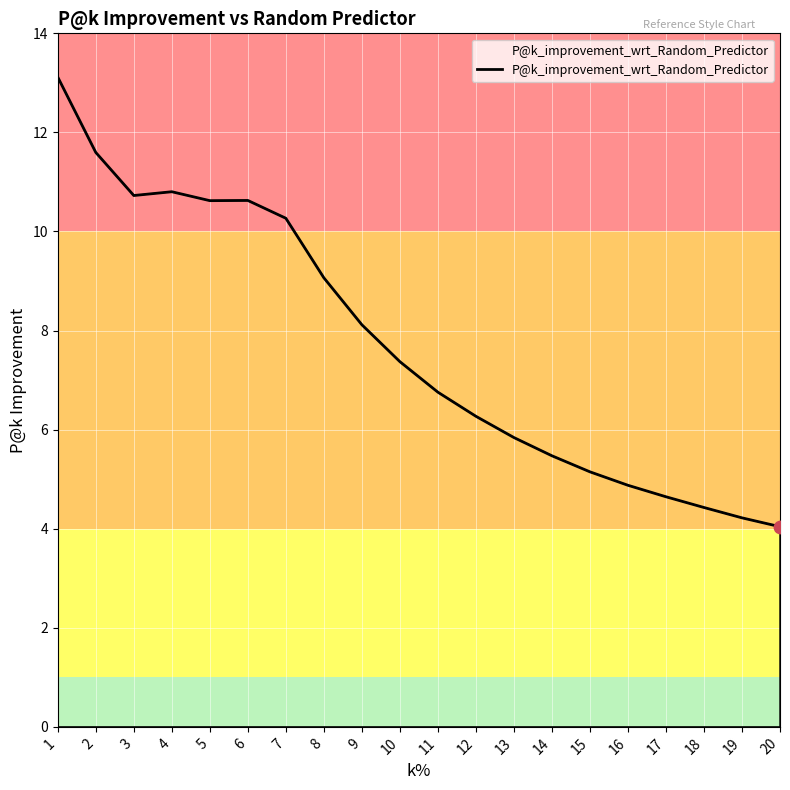

What is the change in value from 1 to 7?

-2.8